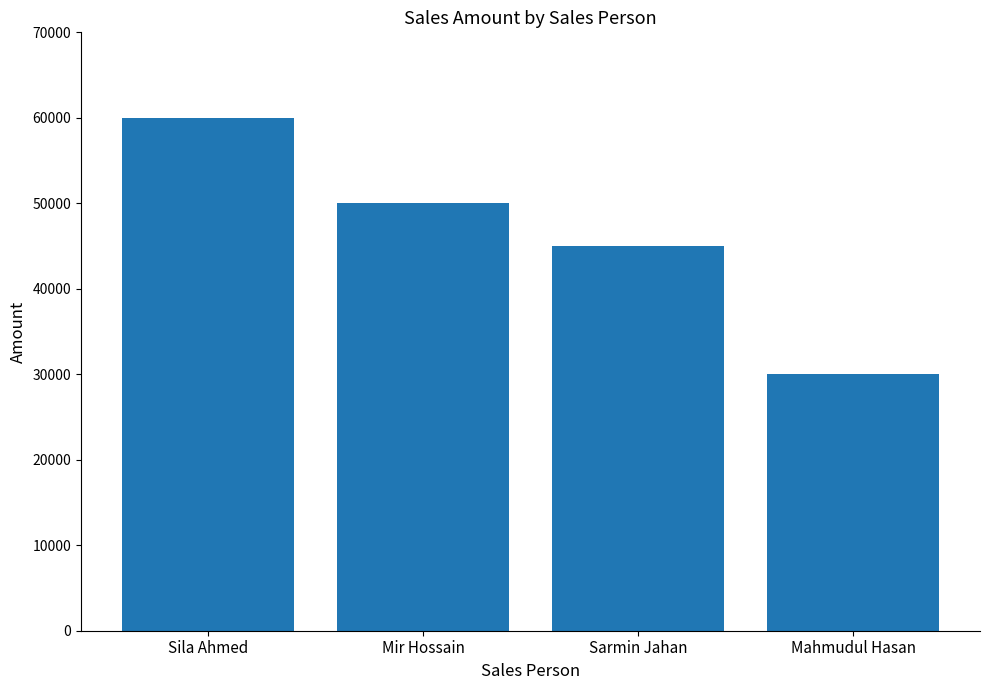

At which category does the chart reach its minimum across all series?

Mahmudul Hasan